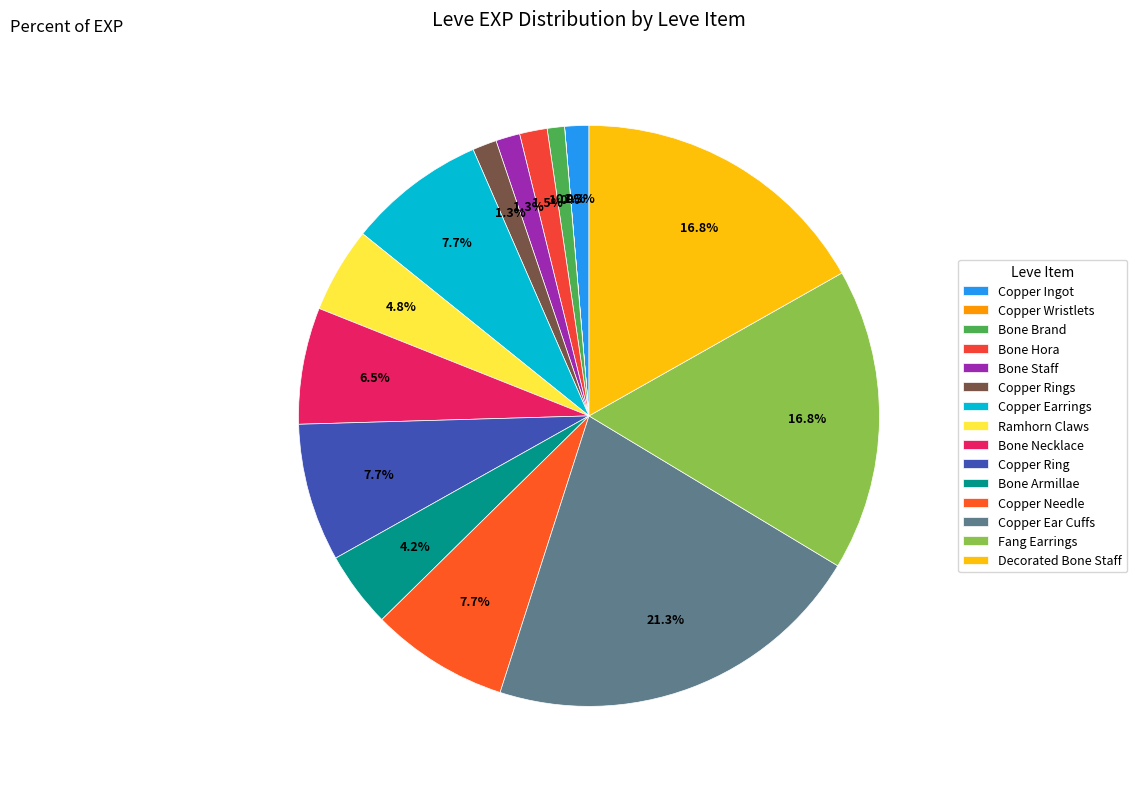

How much of the chart is everything except Copper Ingot?

98.7%